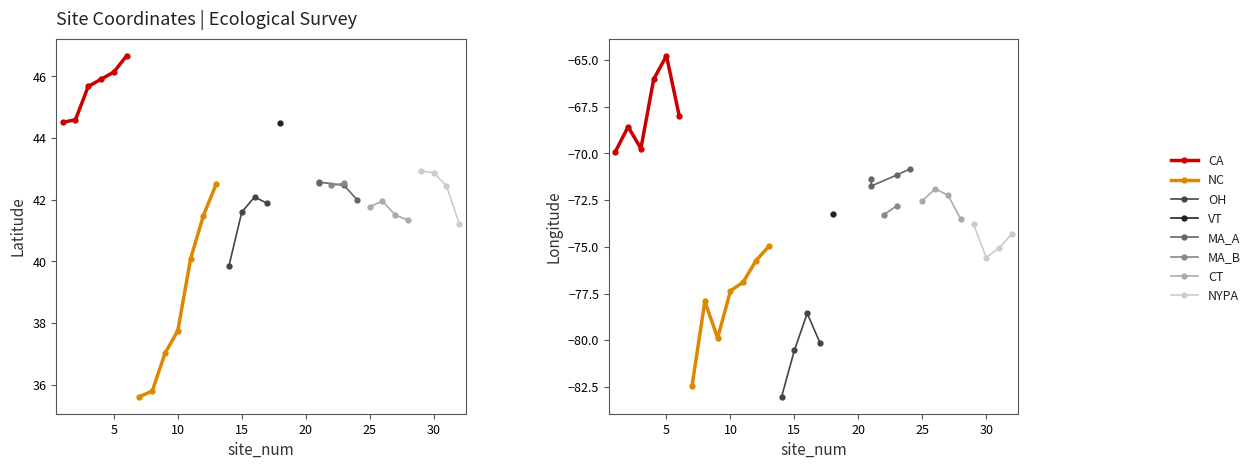

The lat series shows 69.4 at 14. True or false?

False